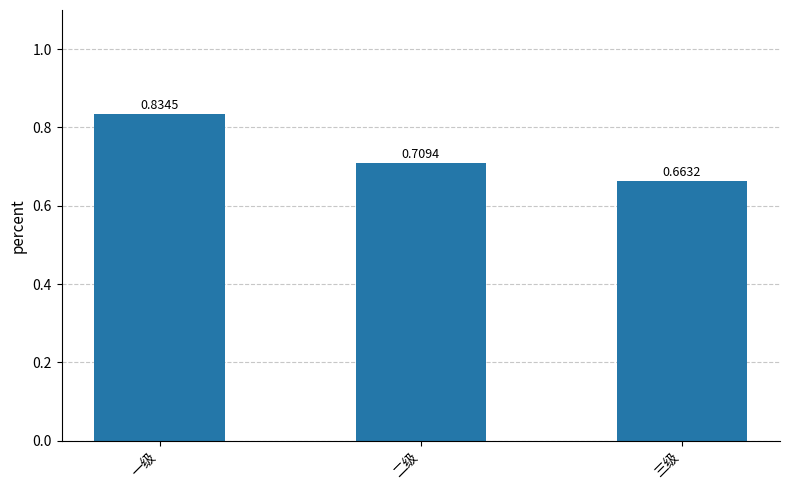

List the labels in order of value, smallest first.

三级, 二级, 一级